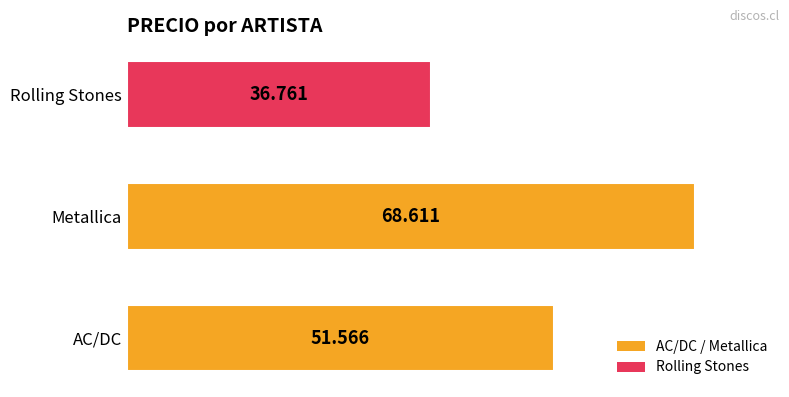

How many distinct data groups are displayed?

1